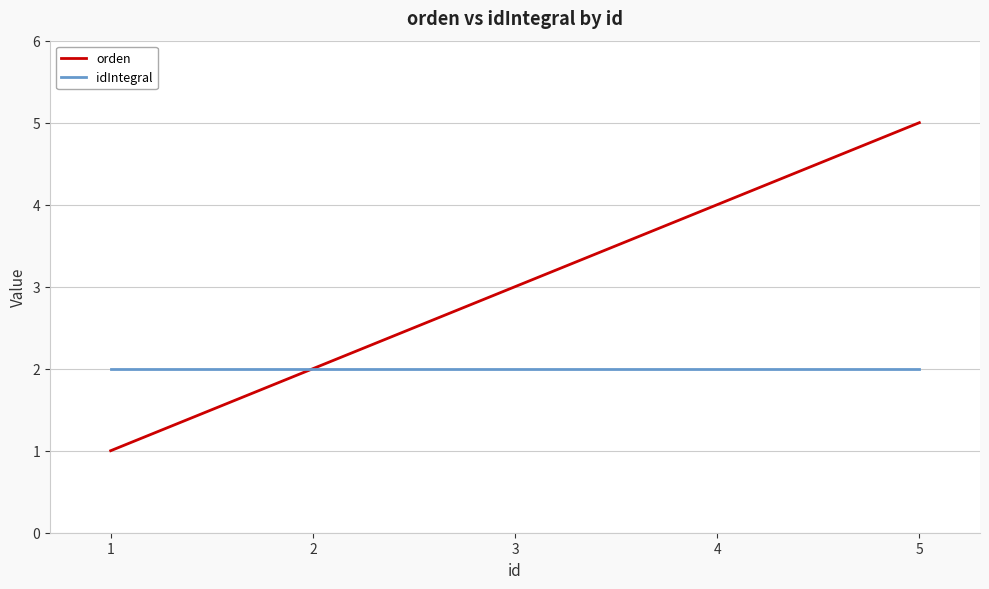

Rank the series at 1 from highest to lowest value.

idIntegral, orden